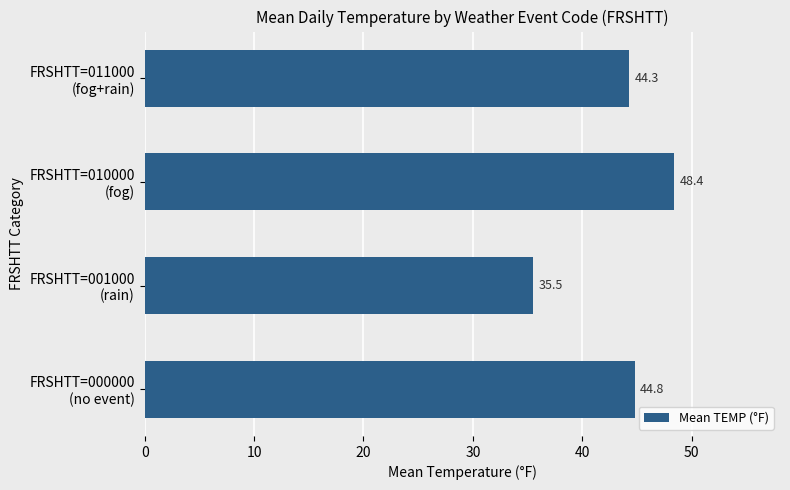

How many bars are there in total?

4